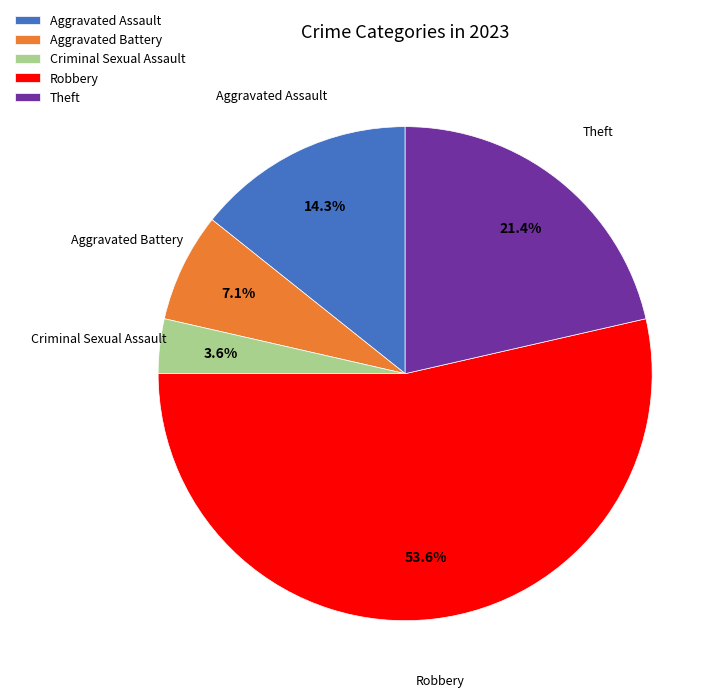

Combined, what portion of the pie is Aggravated Assault and Criminal Sexual Assault?

17.9%